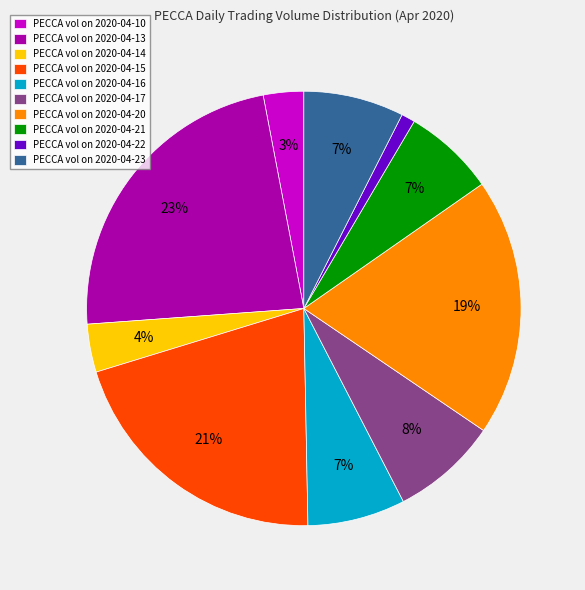

Which slice is the largest?

PECCA vol on 2020-04-13